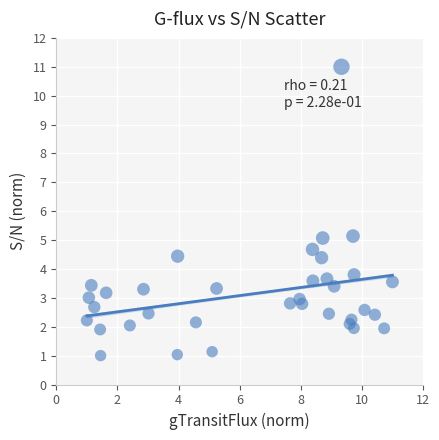

What is the range of X values (max minus min)?

10.0